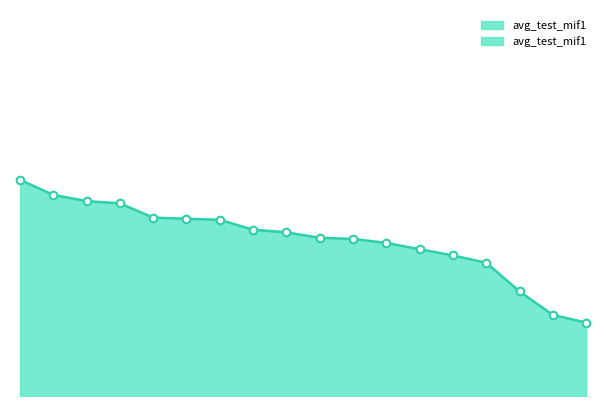

Which has a higher value, 6 or 12?

6